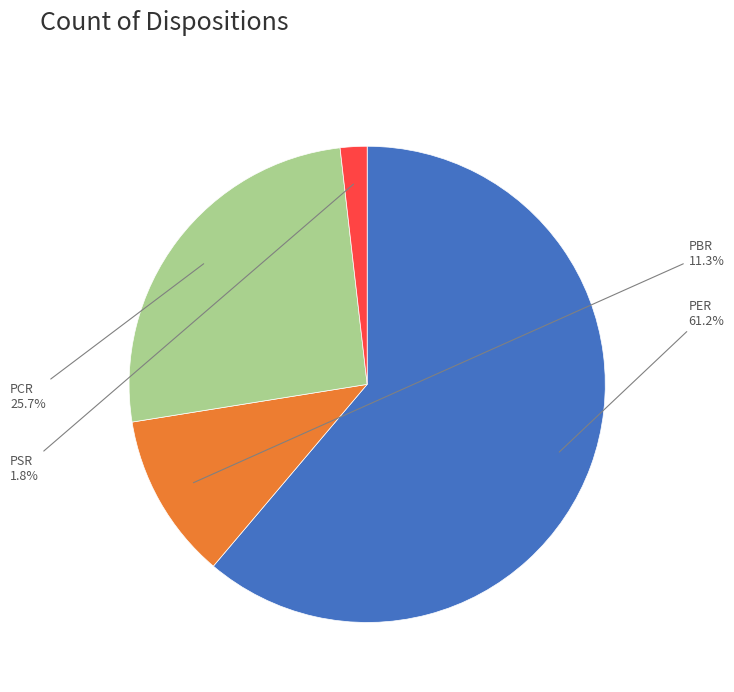

Combined, what portion of the pie is PBR and PER?

72.5%